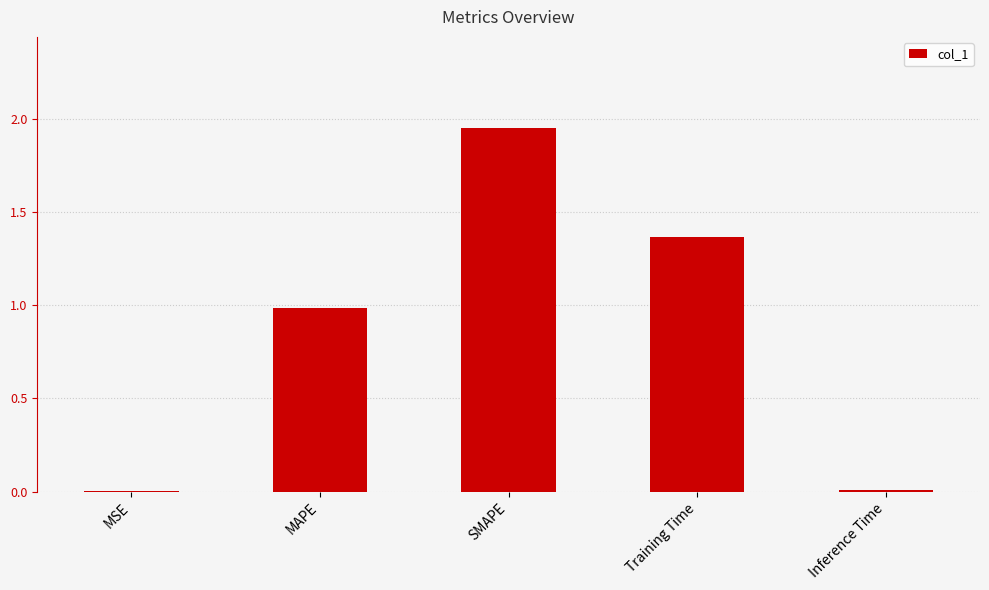

Which has a higher value, SMAPE or Inference Time?

SMAPE